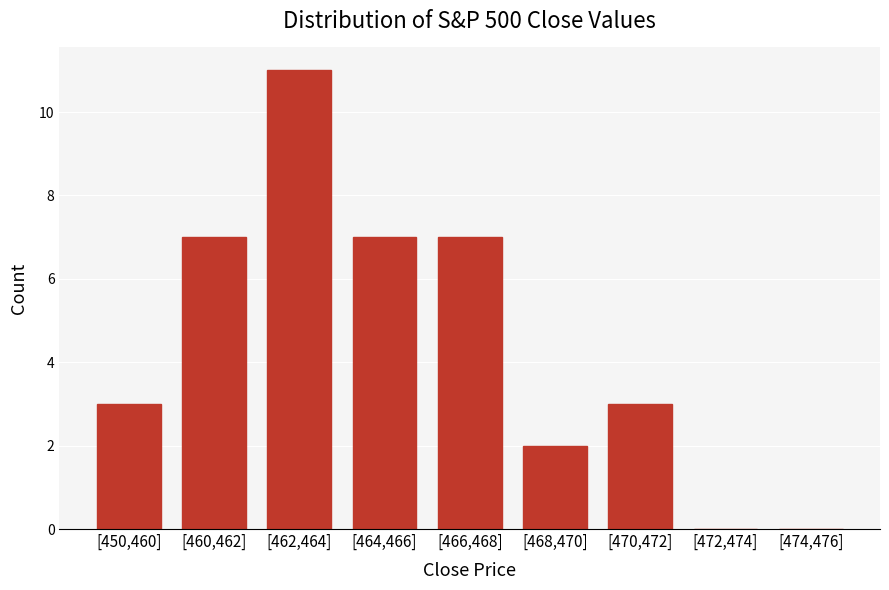

Reading left to right, list all the values displayed in this chart.

[450,460]=3	[460,462]=7	[462,464]=11	[464,466]=7	[466,468]=7	[468,470]=2	[470,472]=3	[472,474]=0	[474,476]=0